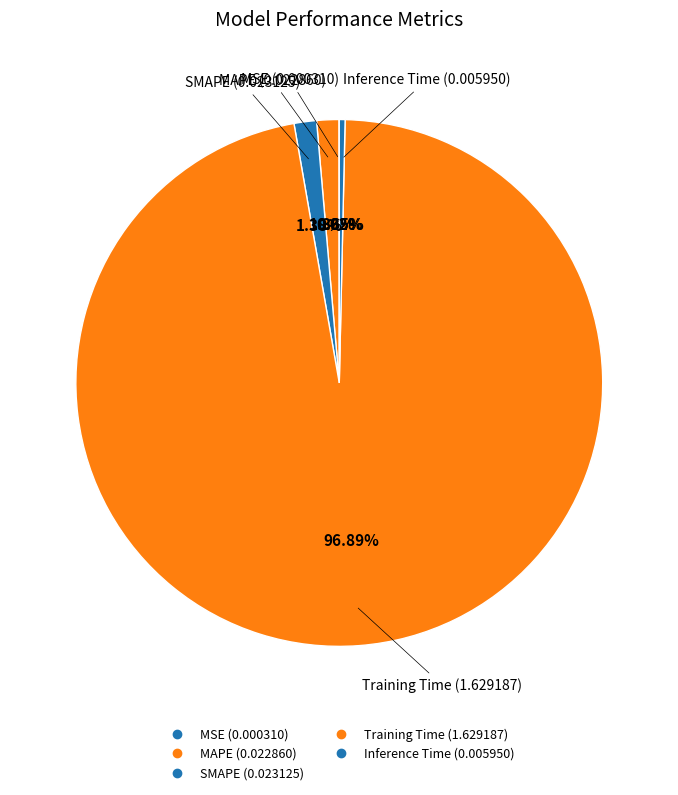

Does Training Time account for over 50% of the chart?

Yes